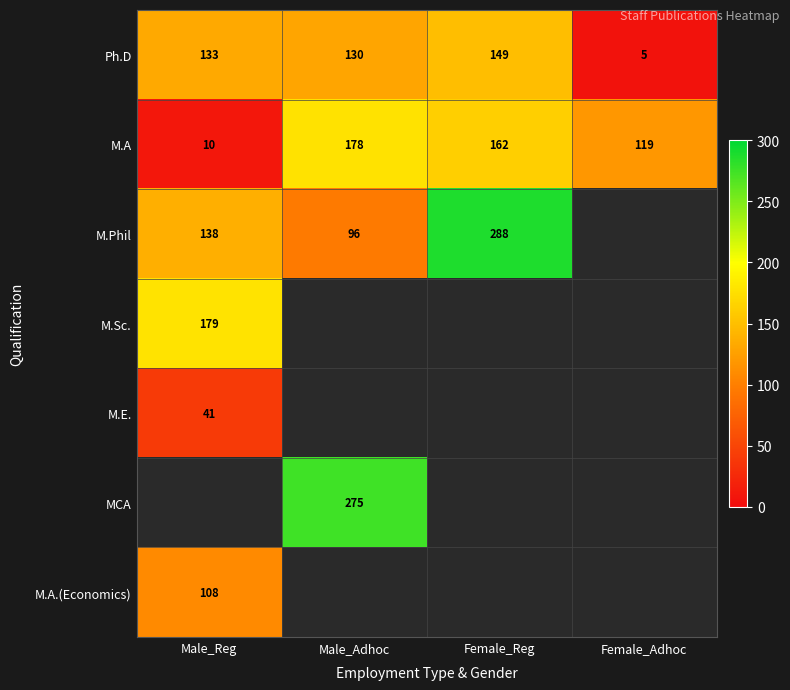

The value of M.A.(Economics) at Male_Reg is 25. True or false?

False